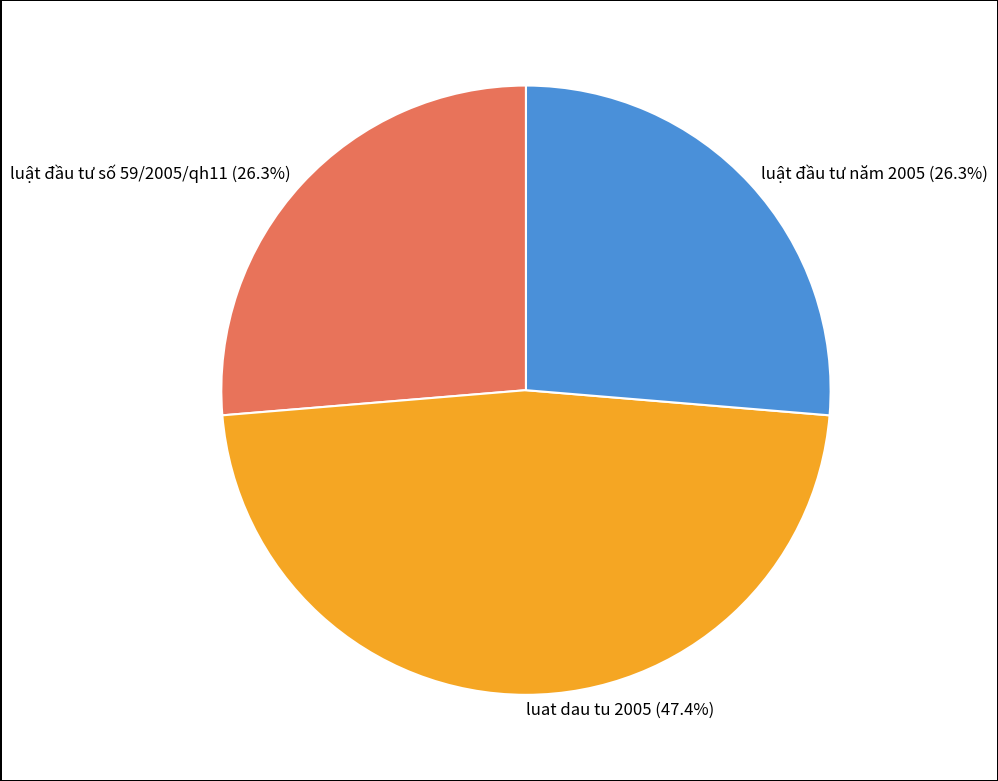

What is the largest slice in the pie chart?

luat dau tu 2005